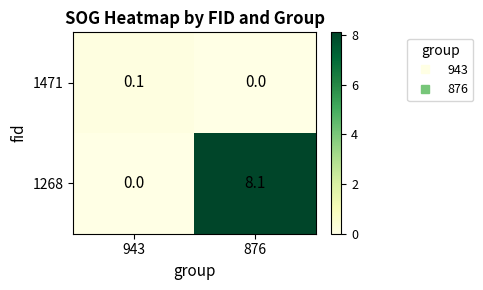

At which category is the sum across all series the highest?

876